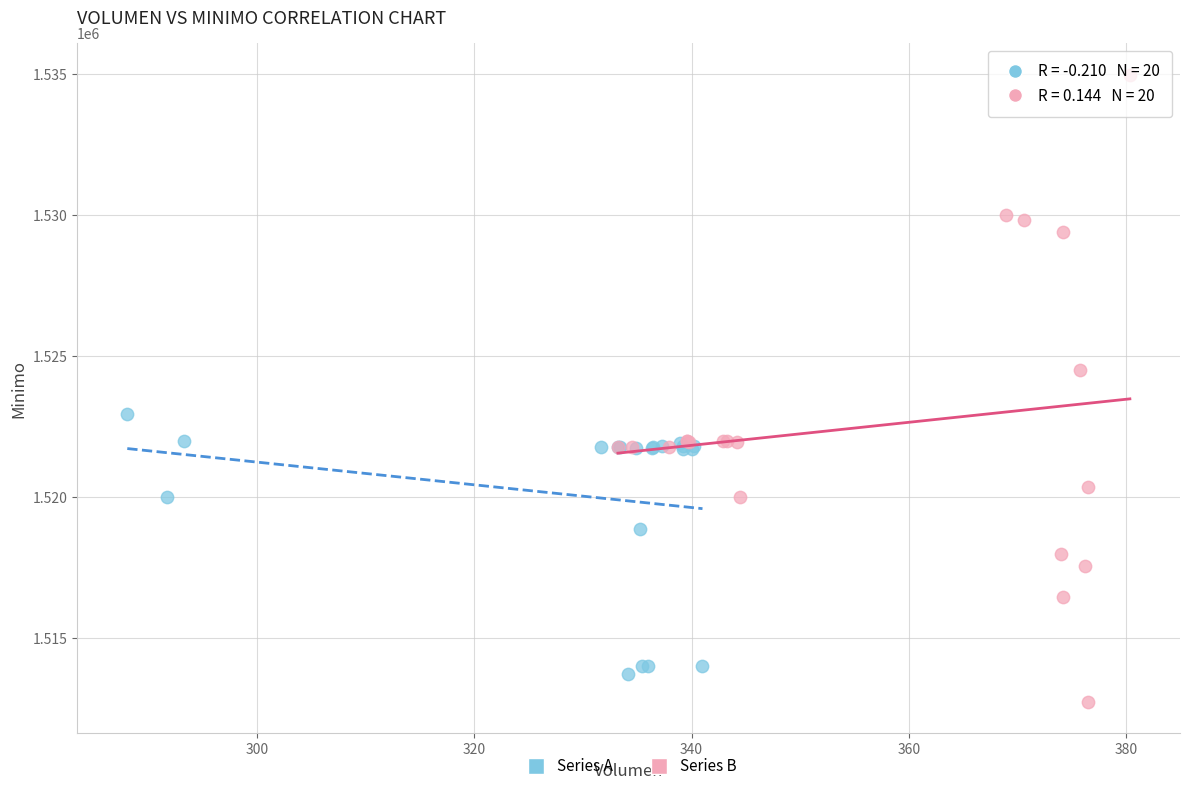

Which series contains the highest Y value?

Series B